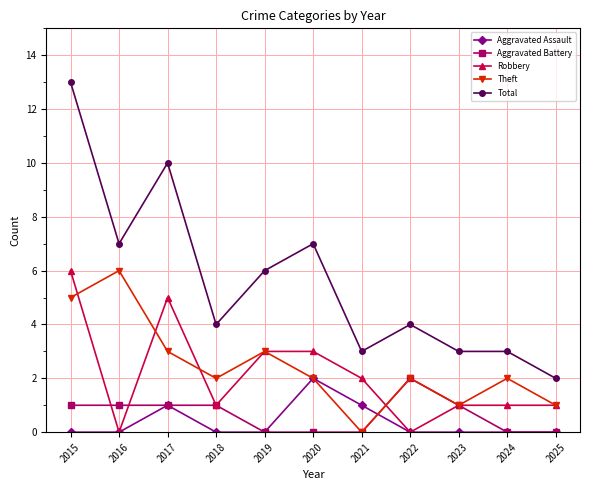

Reading left to right, list all the values displayed in this chart.

Aggravated Assault: 2015=0	2016=0	2017=1	2018=0	2019=0	2020=2	2021=1	2022=0	2023=0	2024=0	2025=0
Aggravated Battery: 2015=1	2016=1	2017=1	2018=1	2019=0	2020=0	2021=0	2022=2	2023=1	2024=0	2025=0
Robbery: 2015=6	2016=0	2017=5	2018=1	2019=3	2020=3	2021=2	2022=0	2023=1	2024=1	2025=1
Theft: 2015=5	2016=6	2017=3	2018=2	2019=3	2020=2	2021=0	2022=2	2023=1	2024=2	2025=1
Total: 2015=13	2016=7	2017=10	2018=4	2019=6	2020=7	2021=3	2022=4	2023=3	2024=3	2025=2